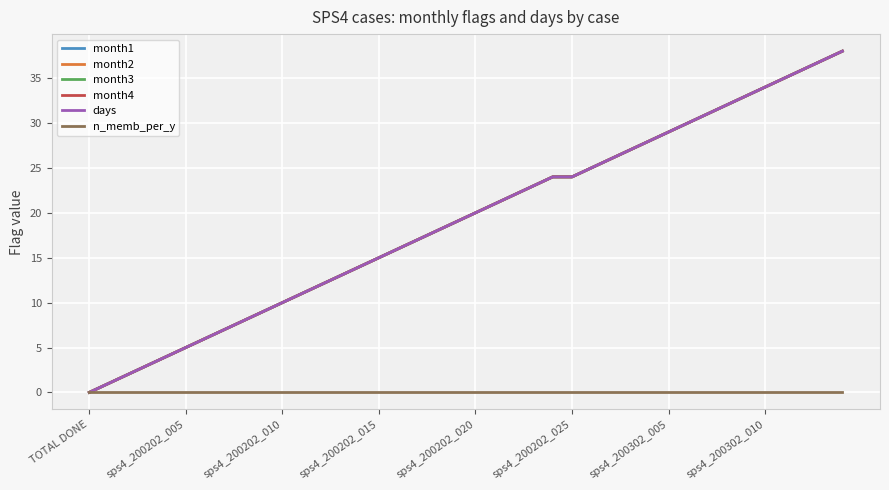

What is the maximum value shown in the chart?

38